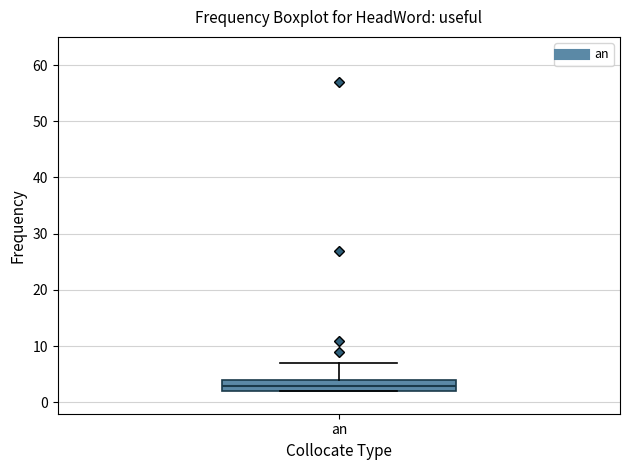

Where is the lower edge of the box for an on the y-axis? The values are not printed on the chart, so give them approximately, as read against the axis.

2